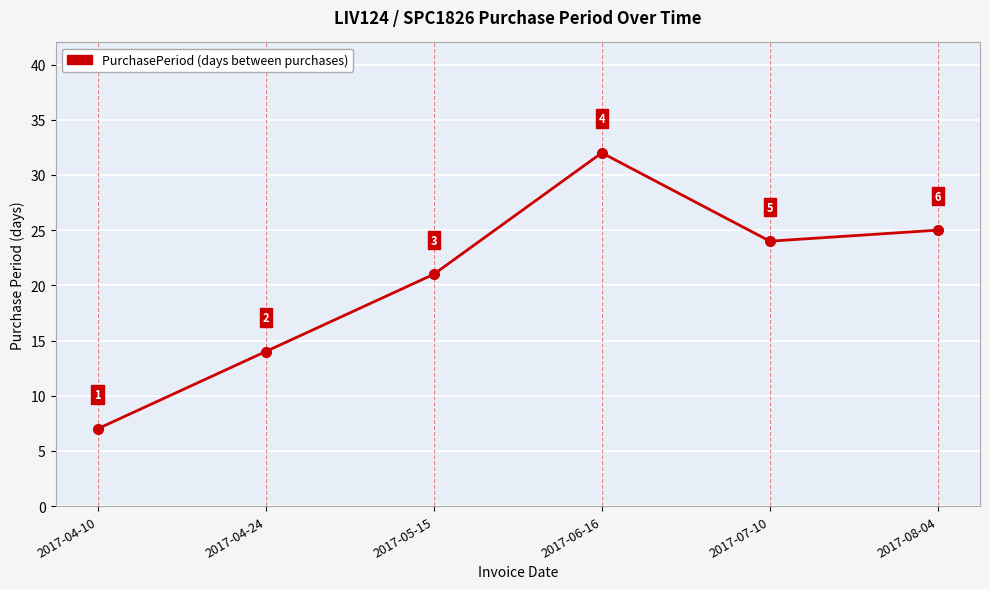

Is it true that the value at 2017-04-10 is 7?

True